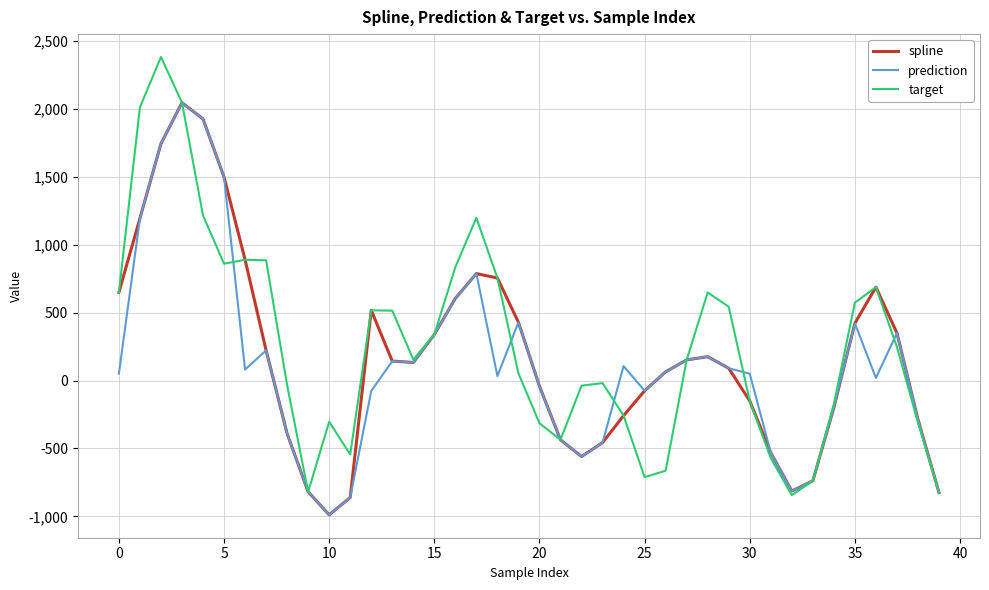

What is the highest value of the target series?

2380.7